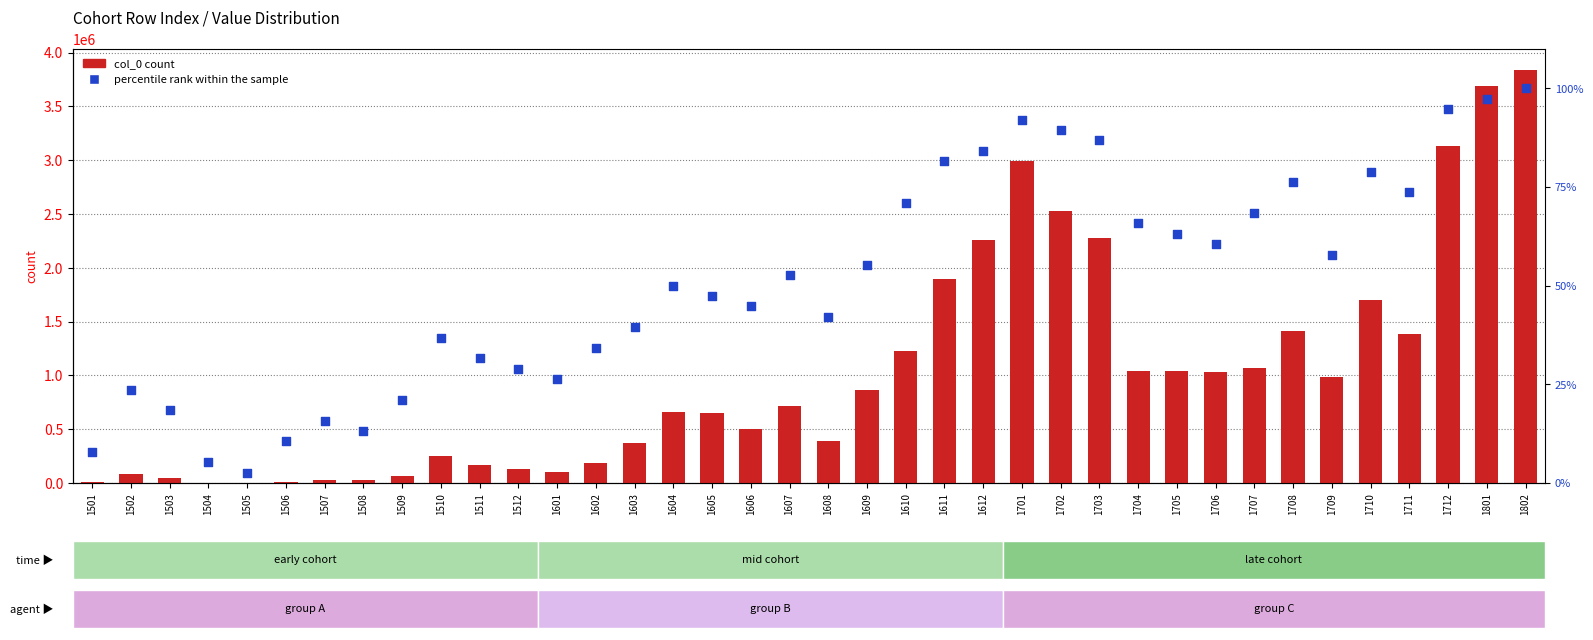

What are all the series names shown in the legend?

col_0 count, percentile rank within the sample